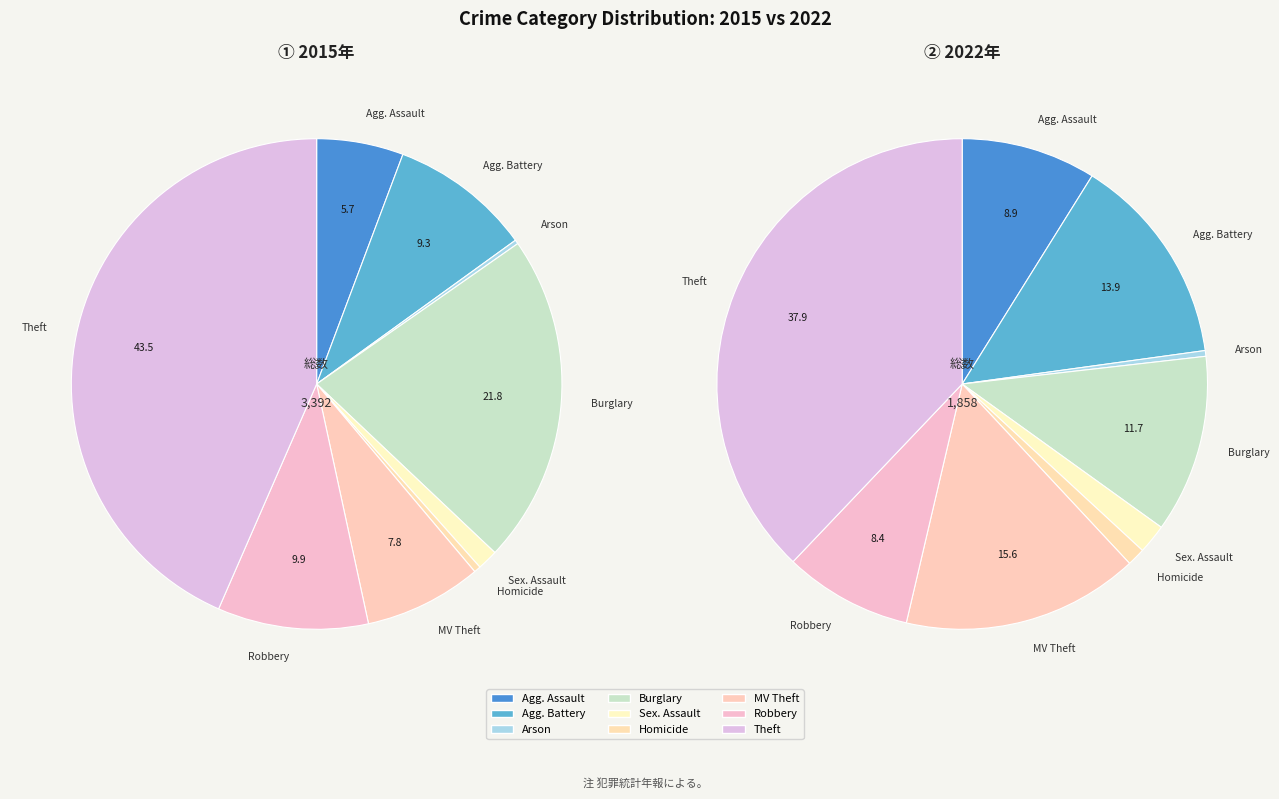

Which slice is the largest?

Theft